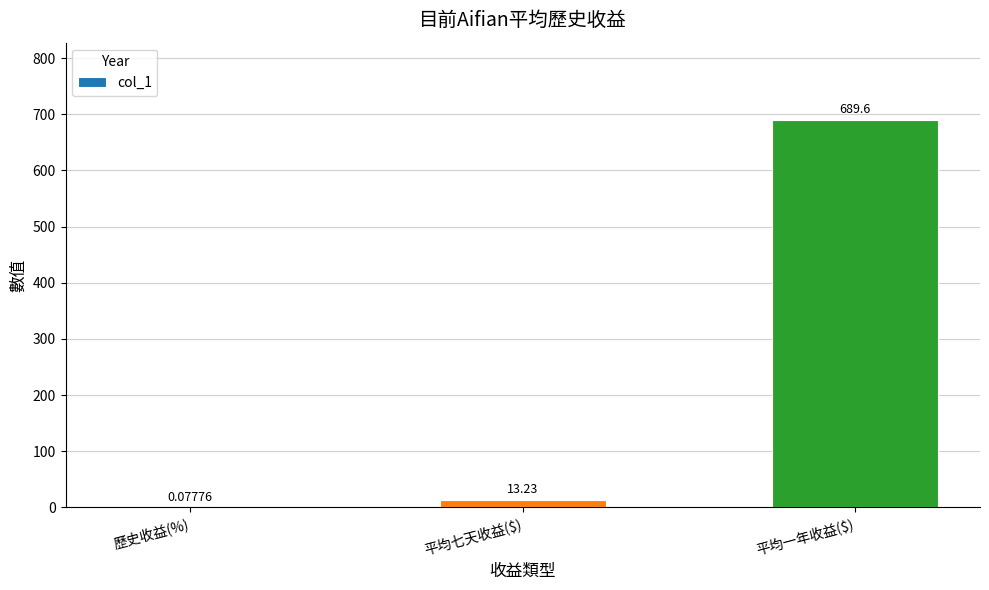

At which label is the value closest to 344?

平均七天收益($)